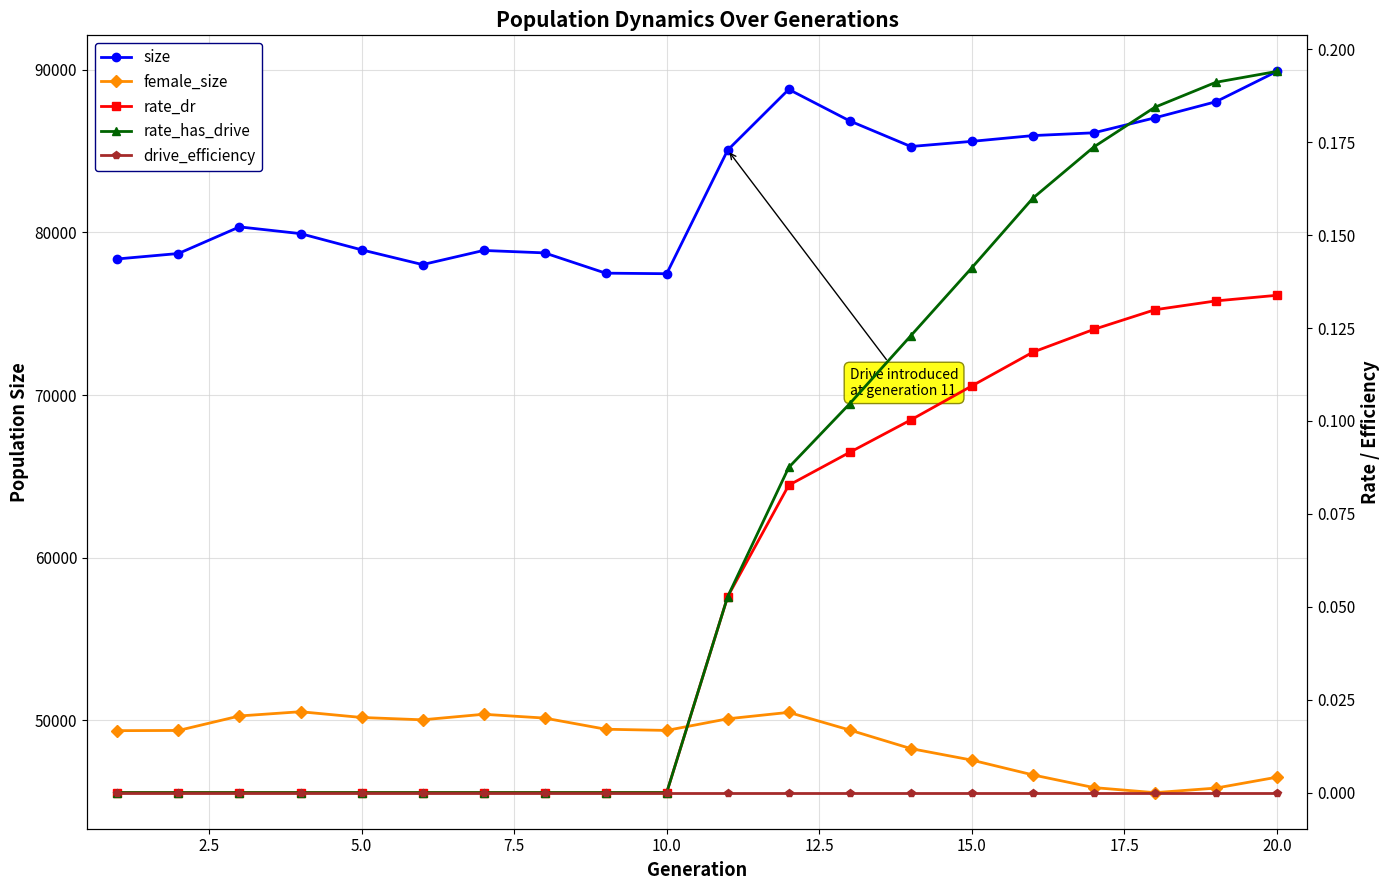

Is the value of drive_efficiency at 10 greater than the value of size at 22.5?

No